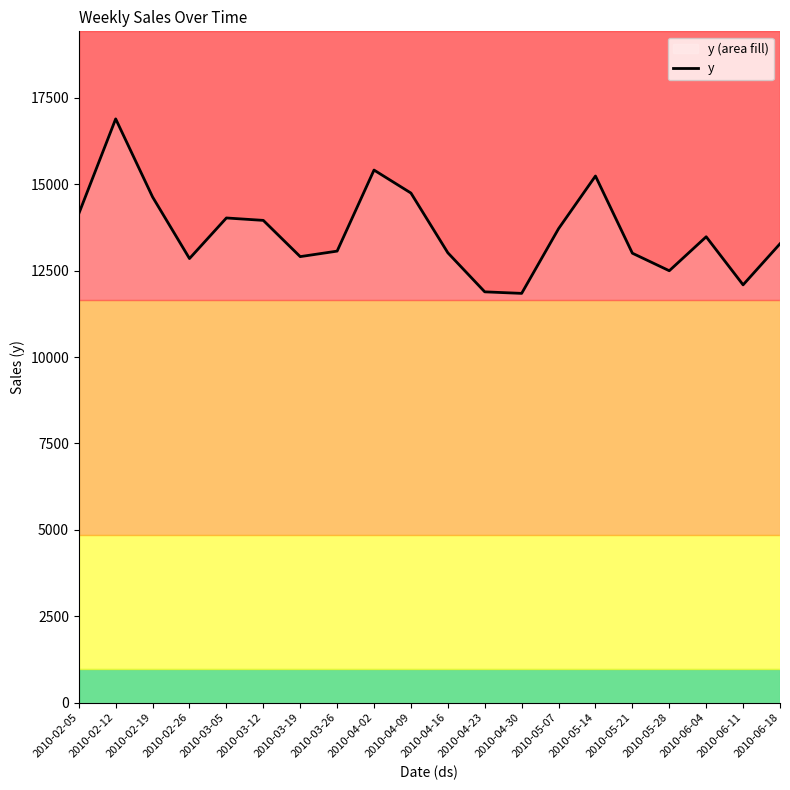

What is the smallest value displayed?

11844.5